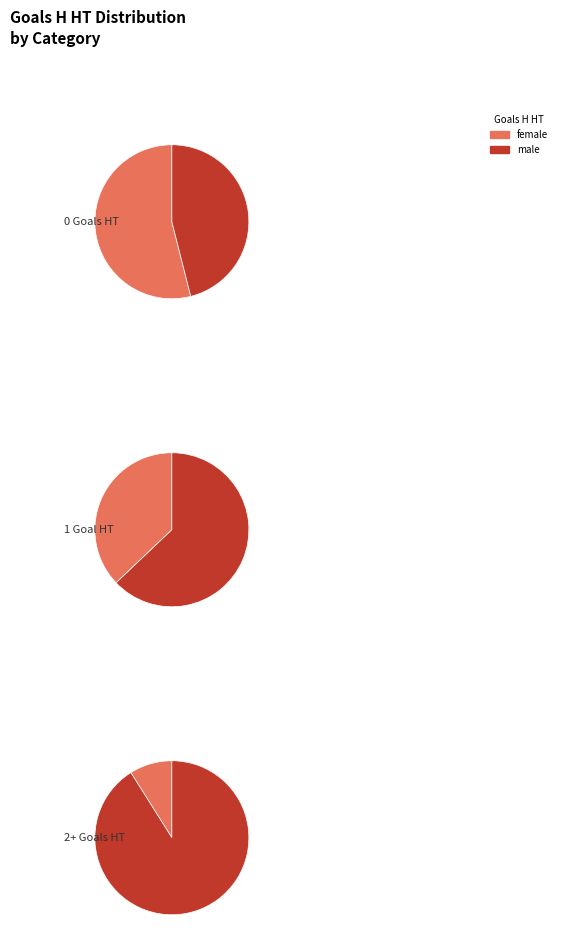

Does 1 account for over 50% of the chart?

No